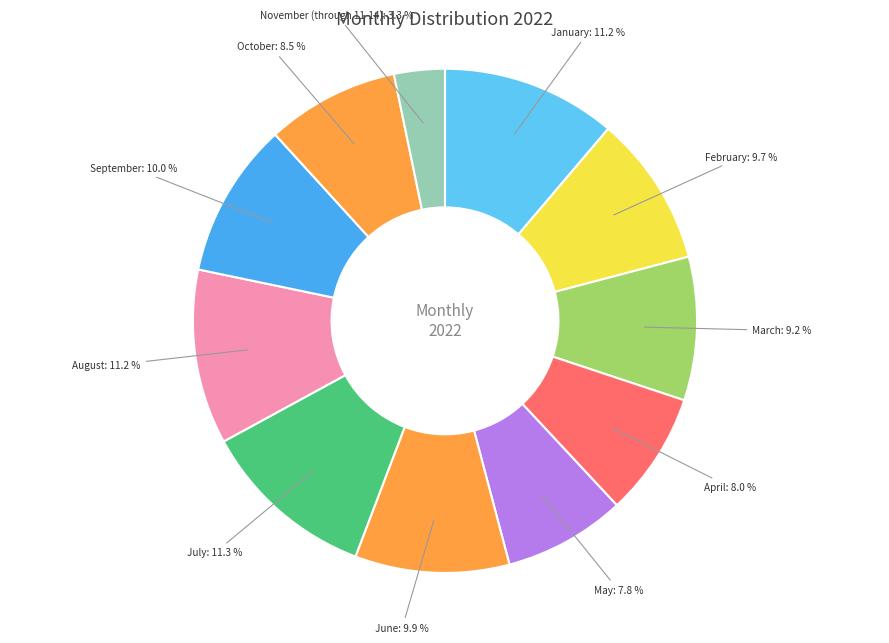

Is there any slice that represents more than half of the pie?

No